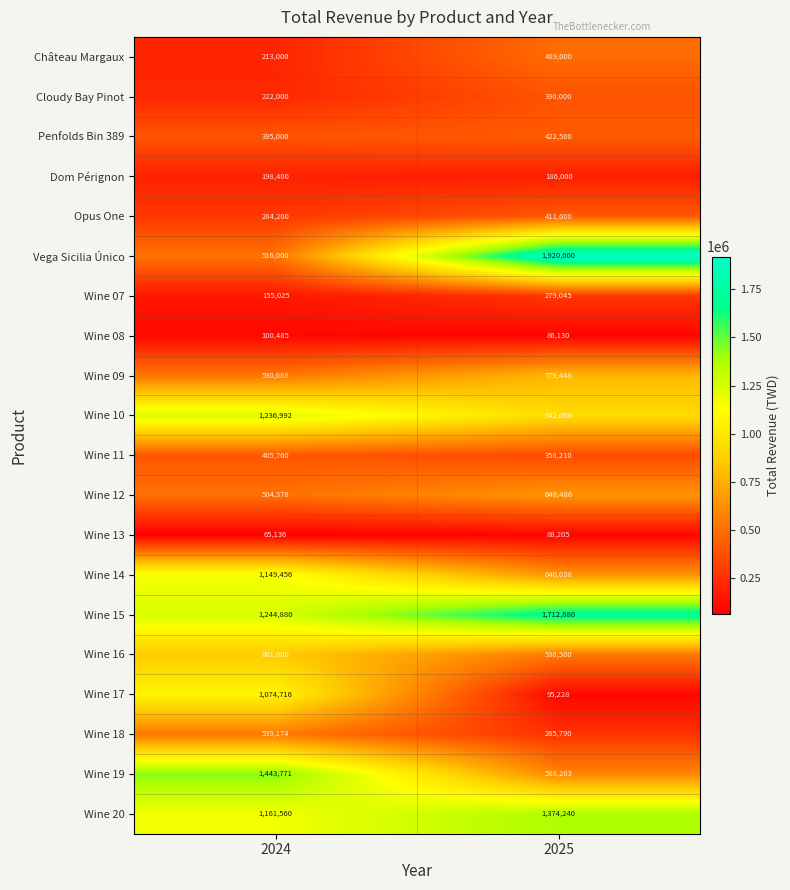

What is the sum of all Wine 14 values?

1789494